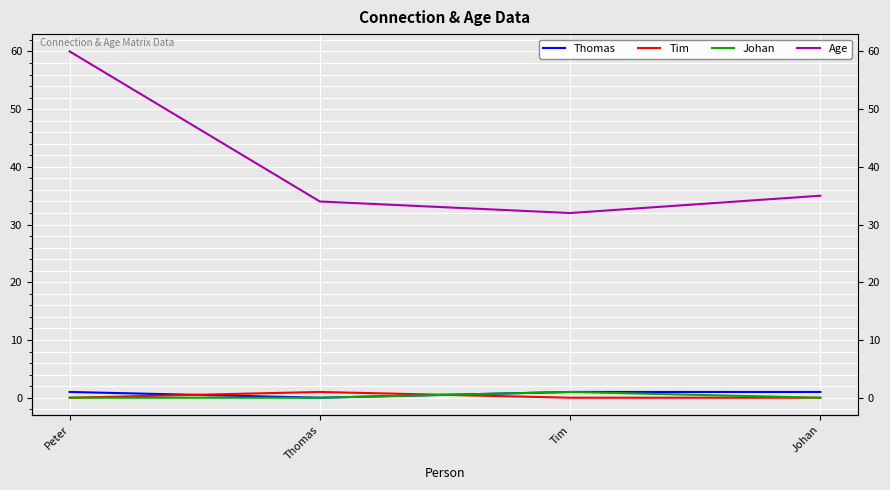

The Johan series shows 1 at Tim. True or false?

False